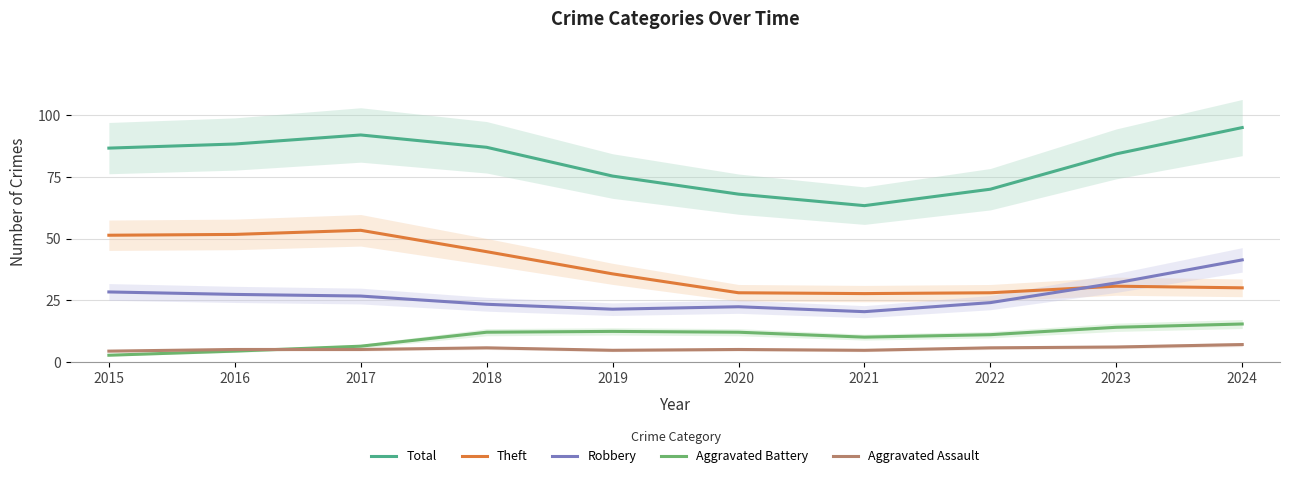

True or false: Aggravated Assault and Total intersect in this chart.

False